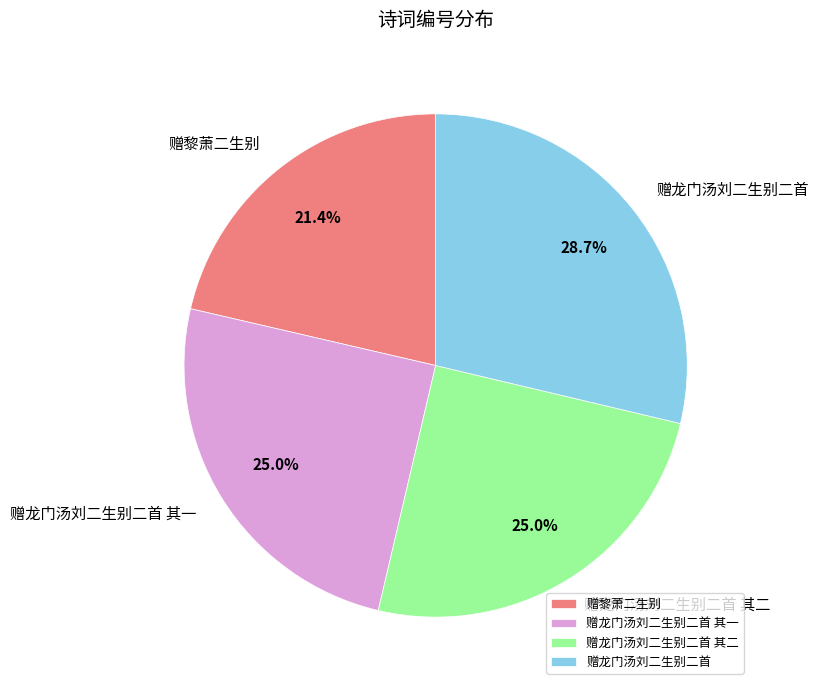

Count the number of slices in the pie.

4